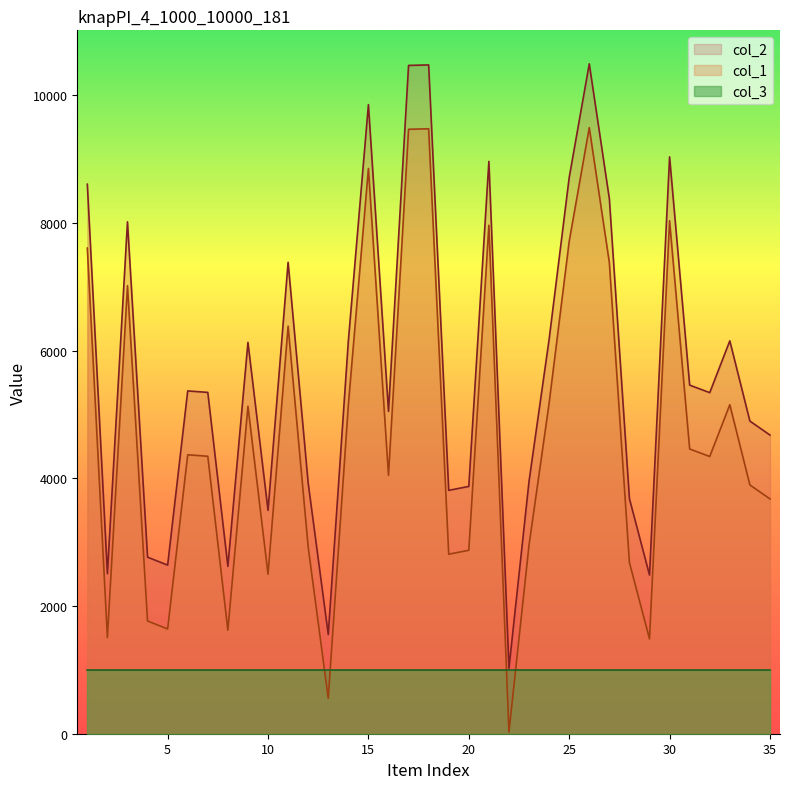

True or false: col_2 and col_1 cross at least once.

False